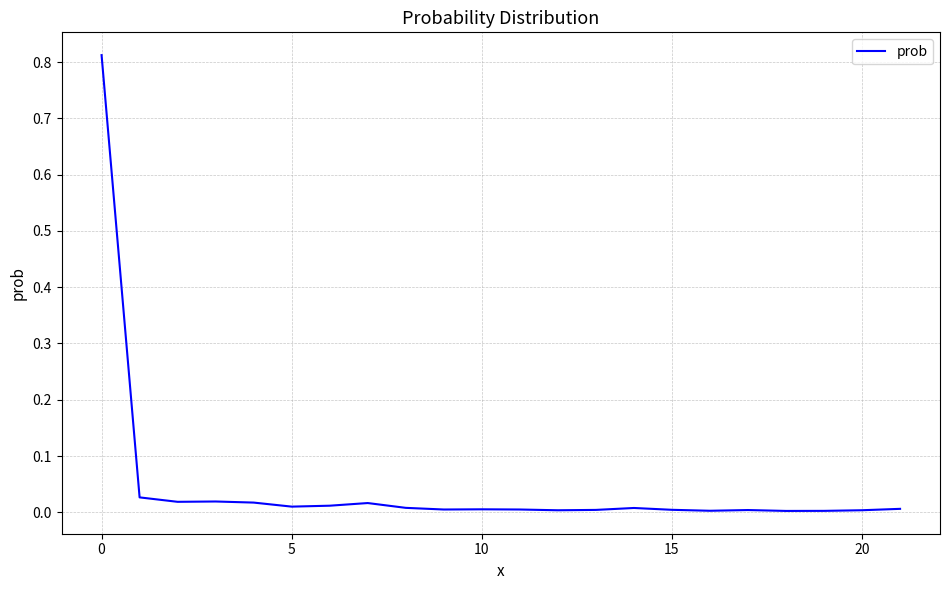

True or false: the data shows 0.0 at 15.

True